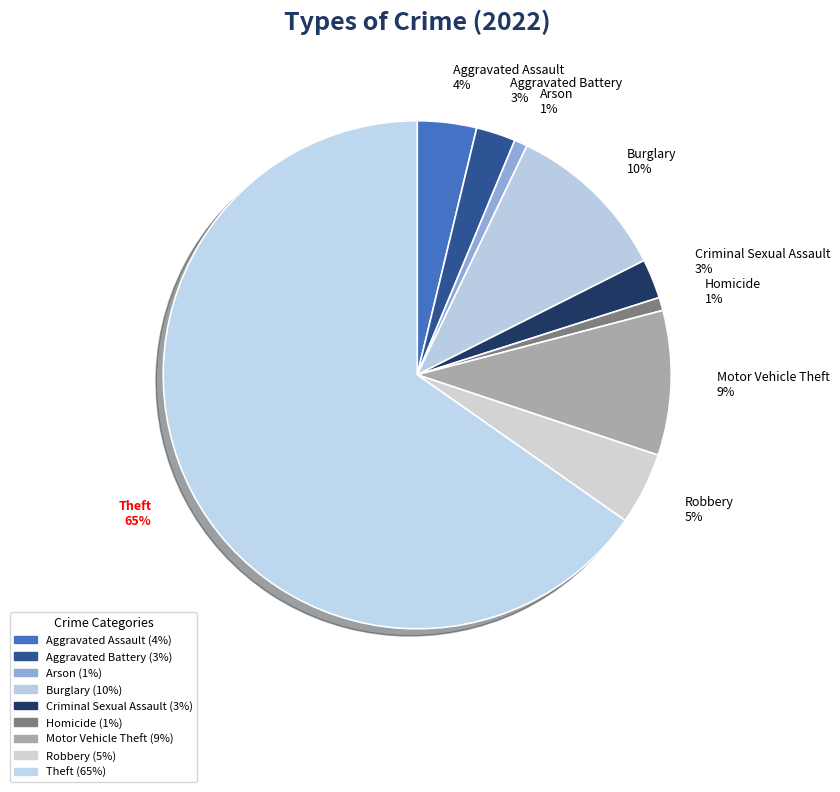

How many slices are in this pie chart?

9